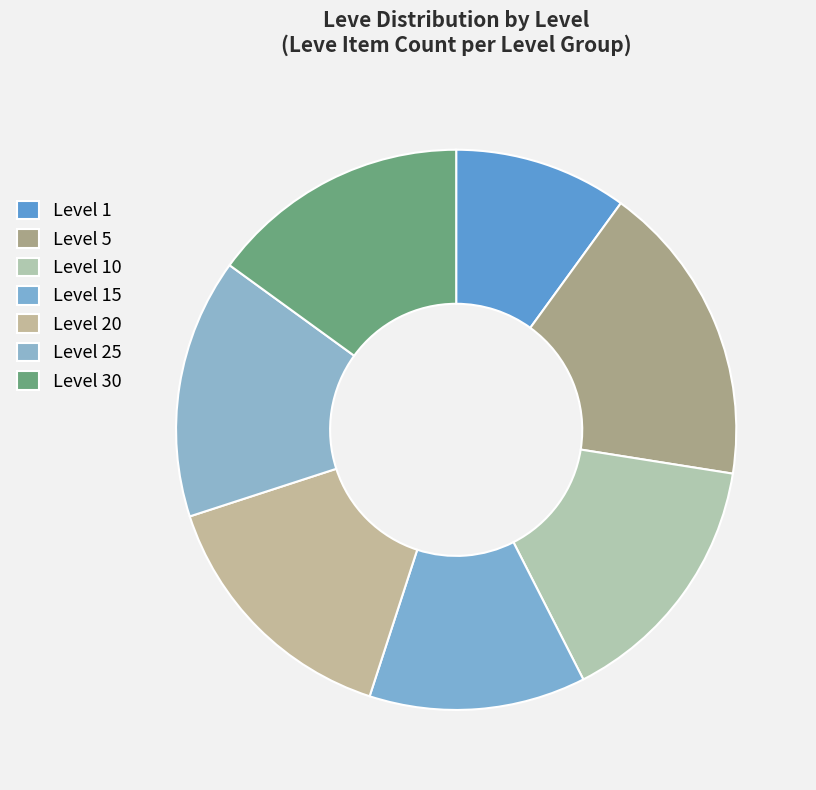

How many slices are in this pie chart?

7